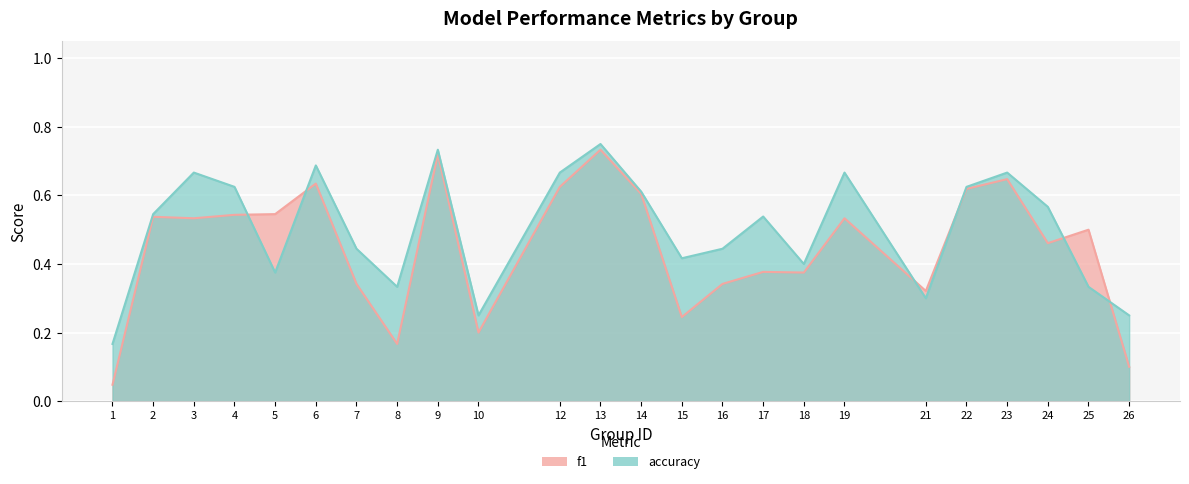

The value of f1 at 7 is 0.1. True or false?

False